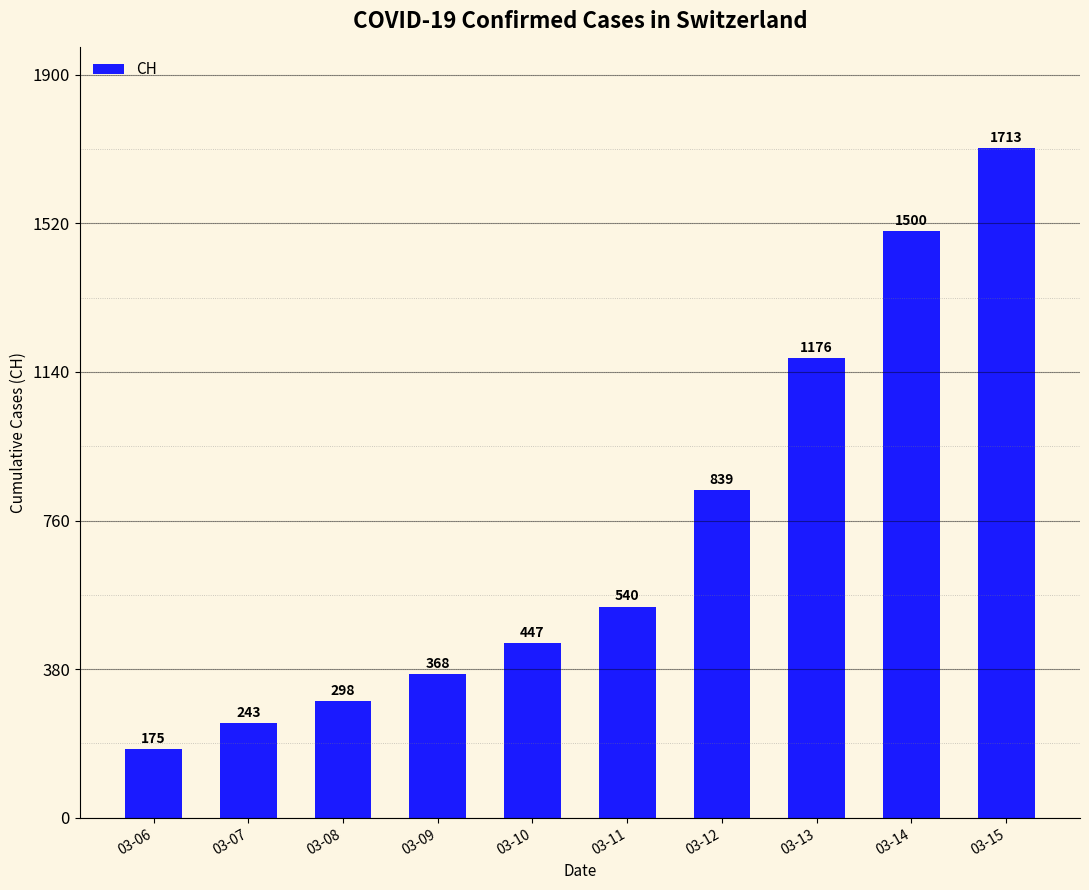

What is the ratio of the value at 03-12 to the value at 03-07?

3.5